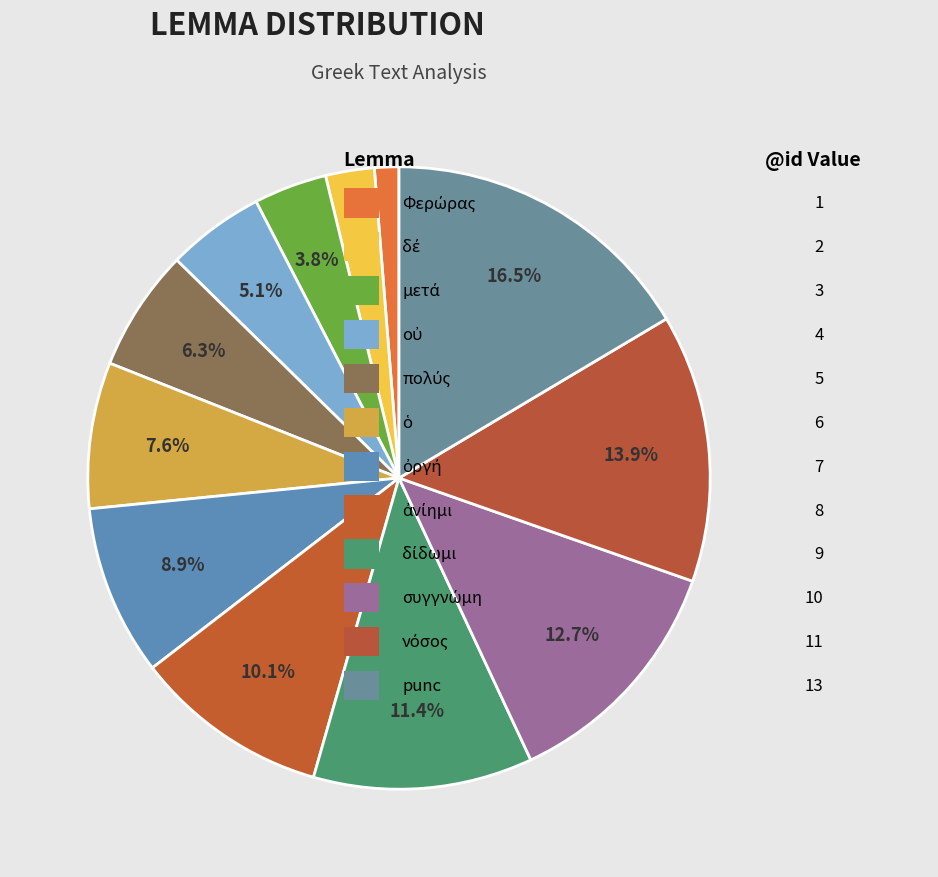

Count the number of slices in the pie.

12